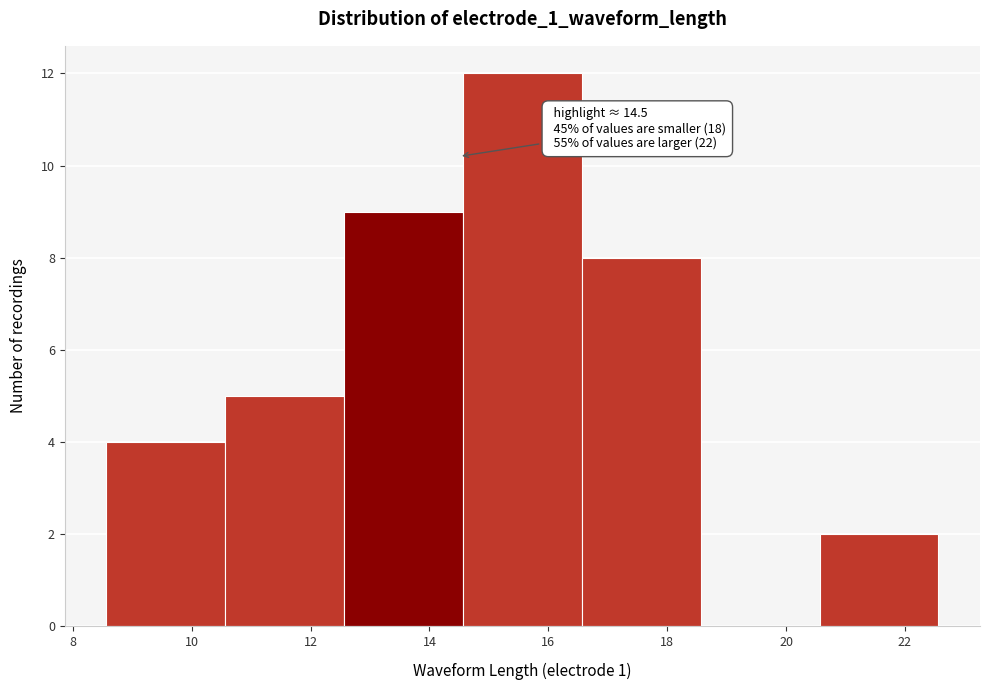

Over which range of the x-axis is the bar tallest?

14.6 to 16.6